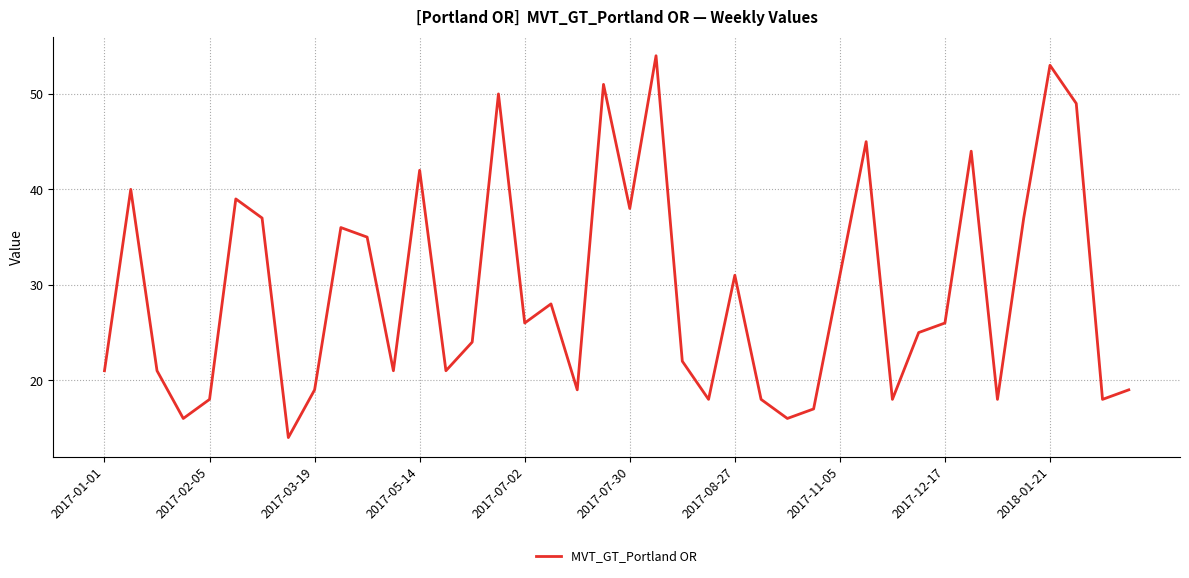

What is the greatest value displayed?

54